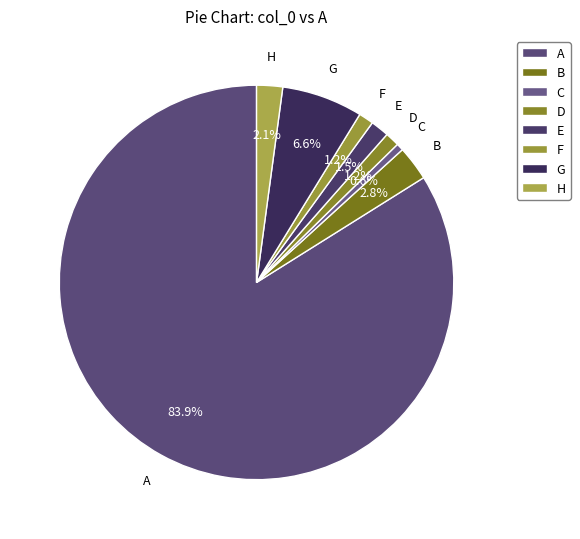

Is there any slice that represents more than half of the pie?

Yes